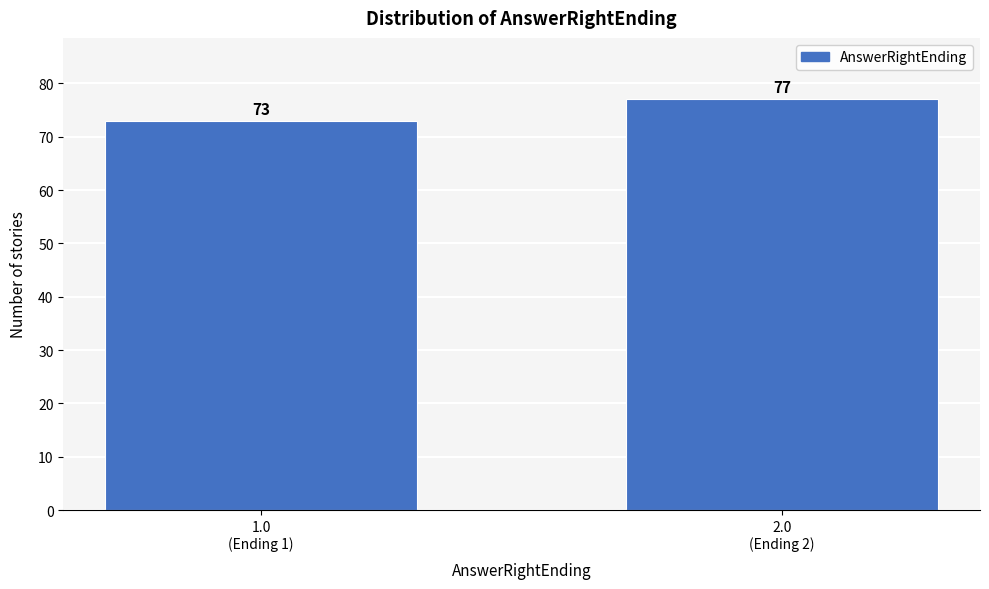

Reading left to right, list all the values displayed in this chart.

73	77